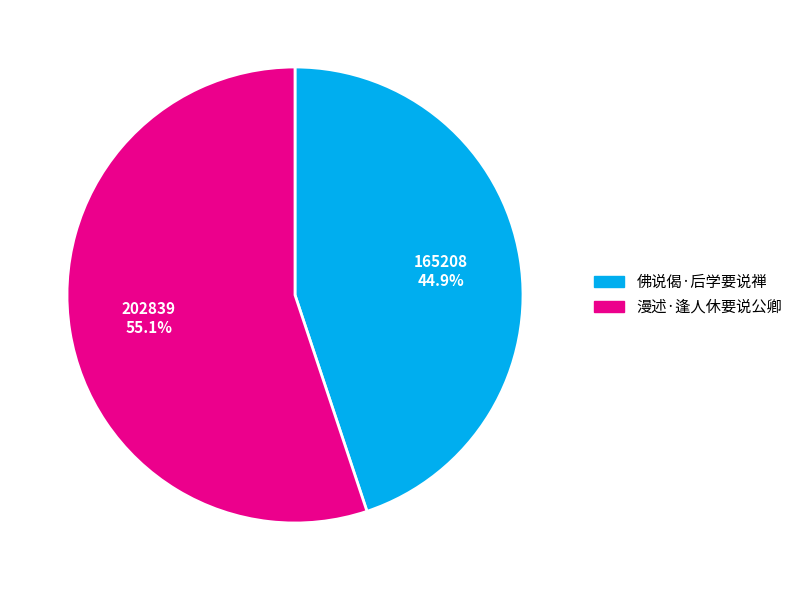

What is the smallest slice in the pie chart?

佛说偈·后学要说禅